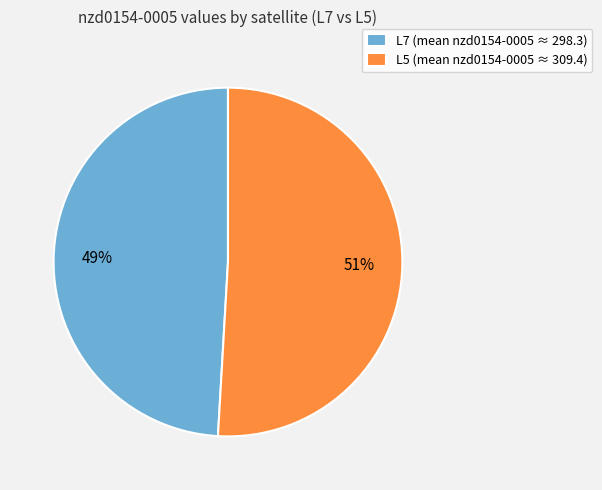

Is the sum of L7 (mean nzd0154-0005 ≈ 298.3) and L5 (mean nzd0154-0005 ≈ 309.4) greater than half?

Yes